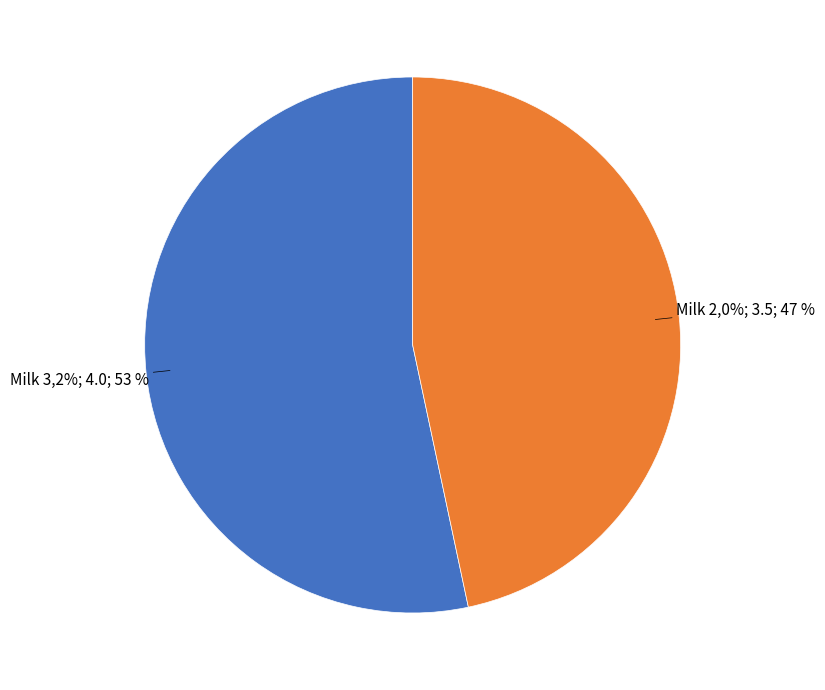

Which category has the smallest portion of the pie?

Milk 2,0%